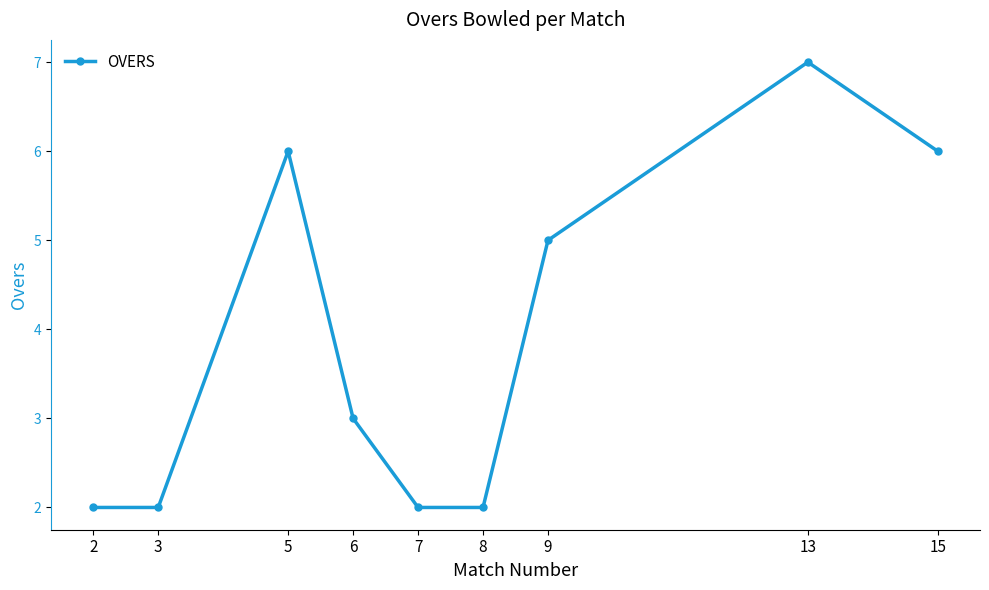

What is the value of the 1st point from the left?

2